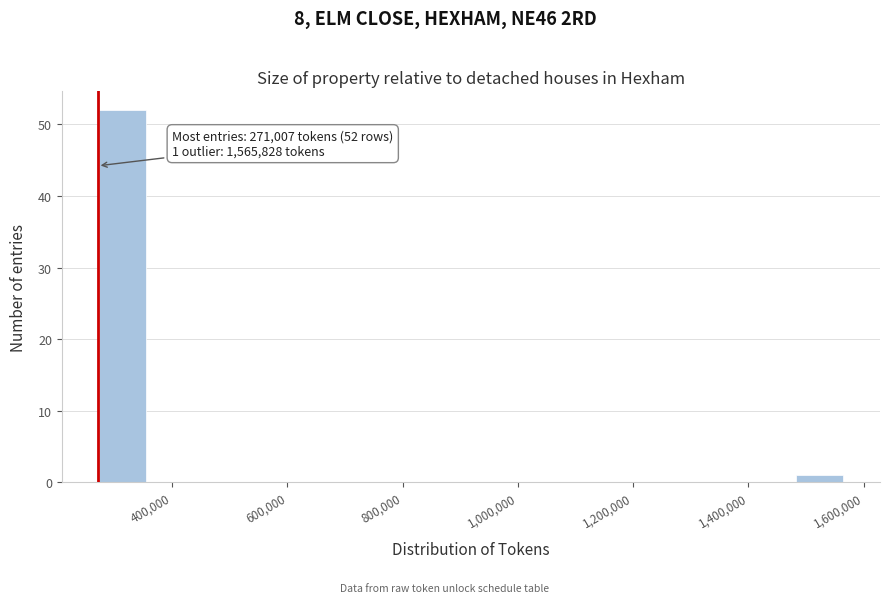

Which range on the x-axis has the tallest bar?

280000 to 360000